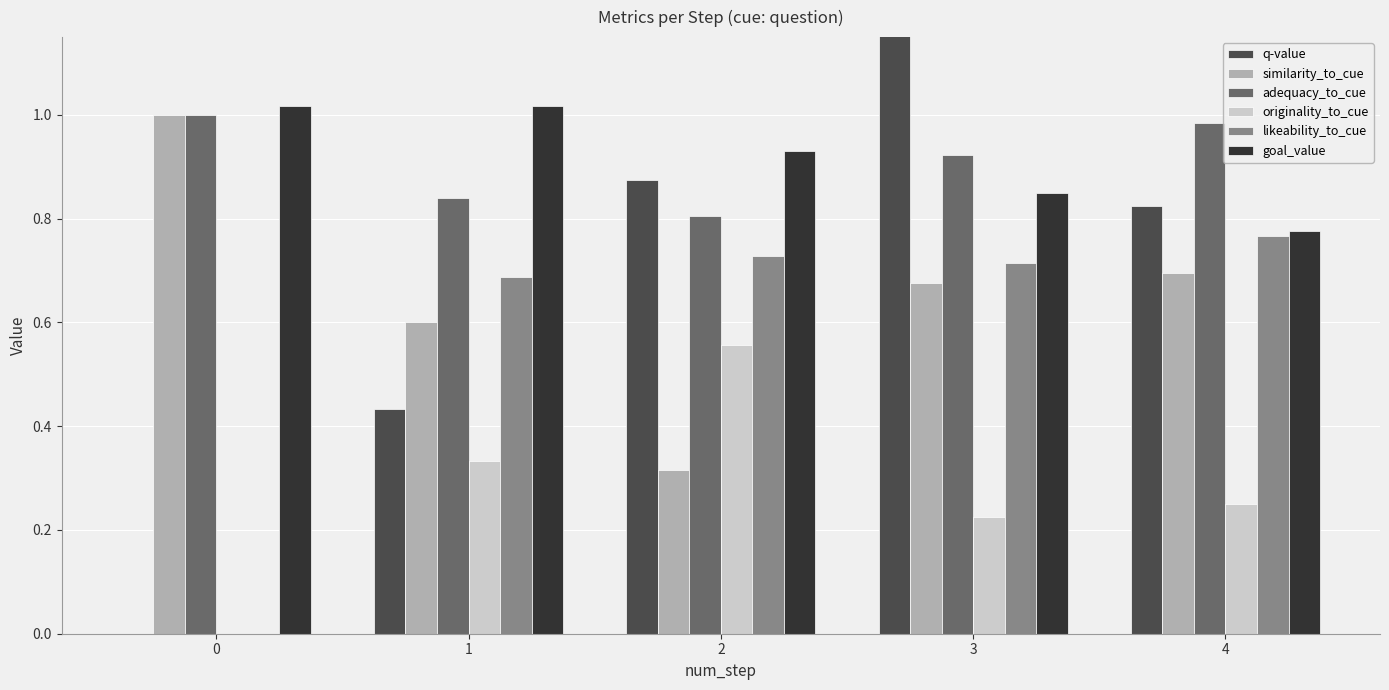

Is it true that likeability_to_cue equals 0.7 at 3?

True